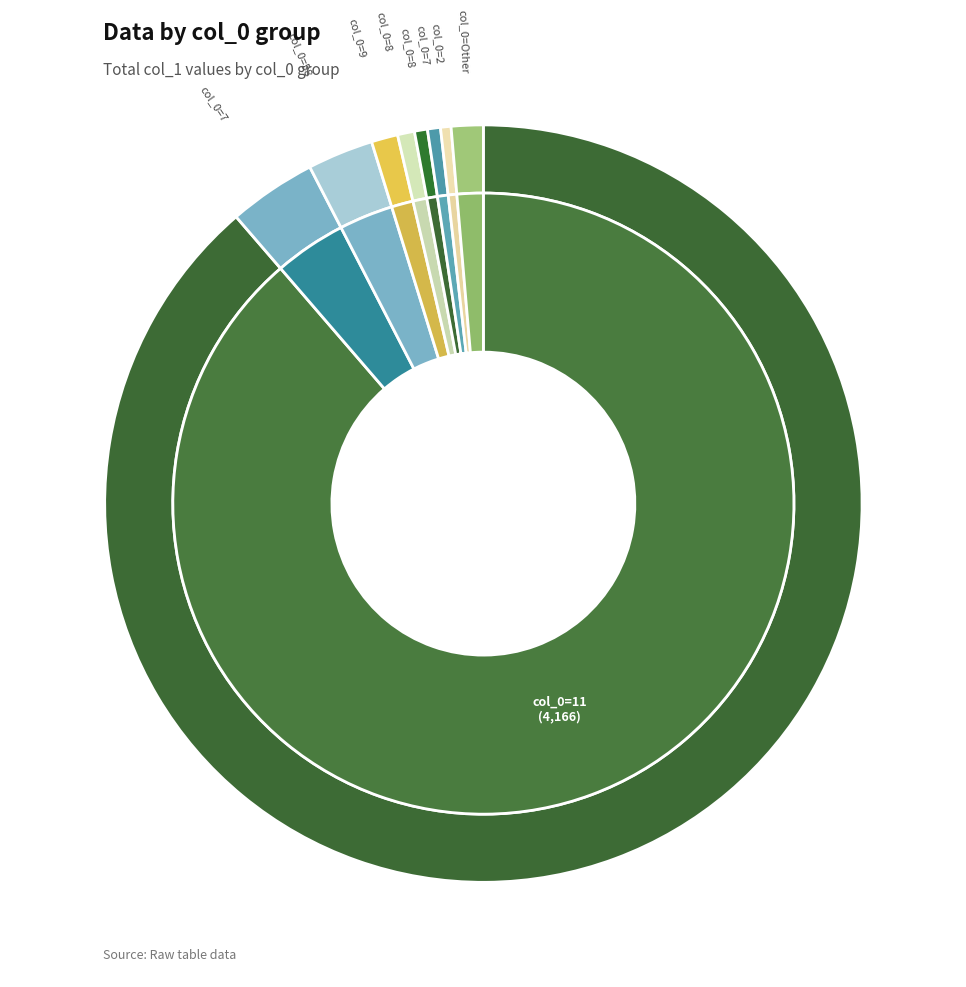

Approximately how many times larger is the value at 8 compared to 7?

1.0